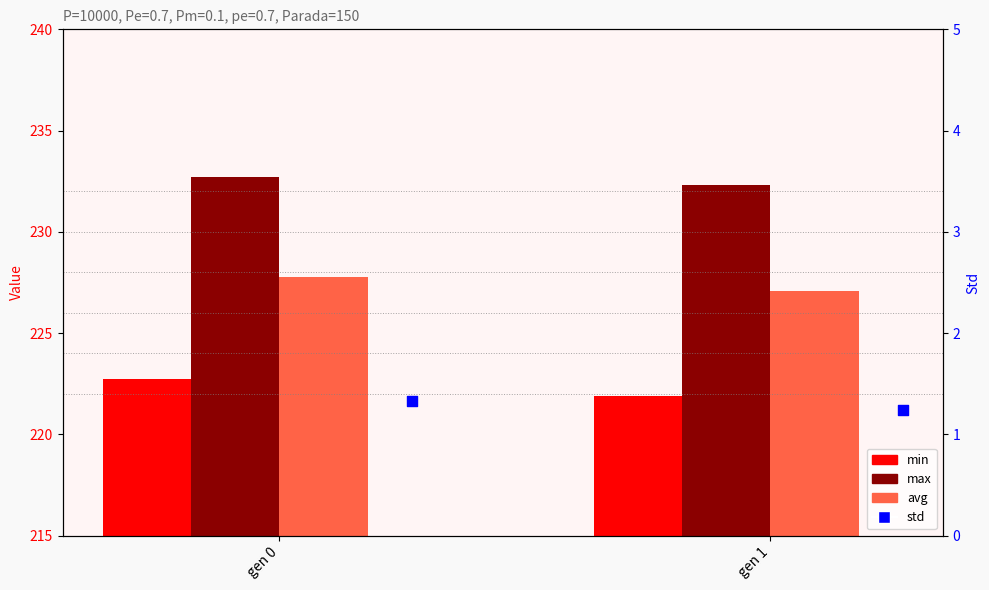

Which series has the largest total across all categories?

max